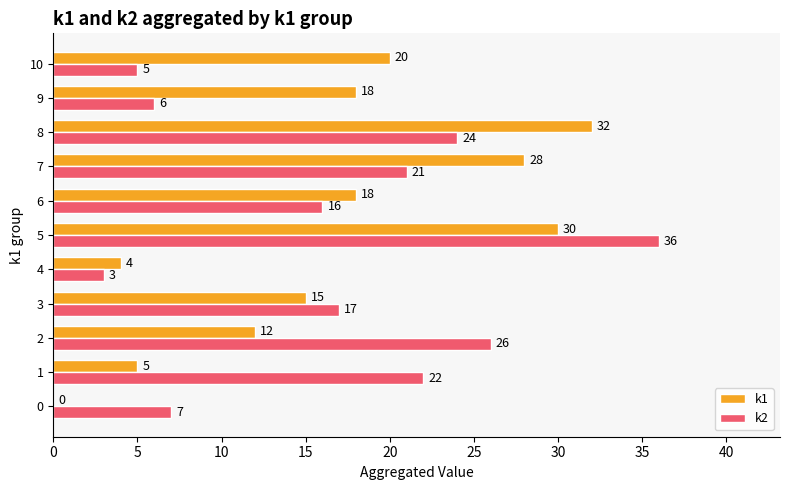

How many series are shown in this chart?

2